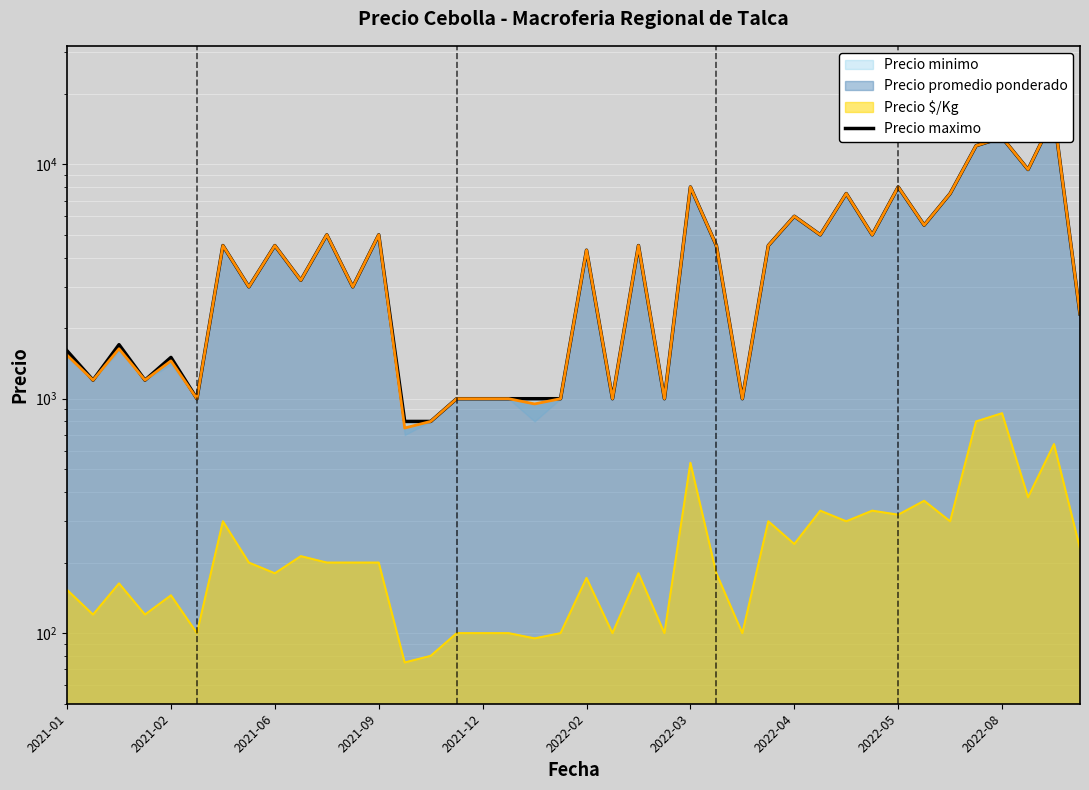

True or false: the data shows 2889 at 2022-04.

False